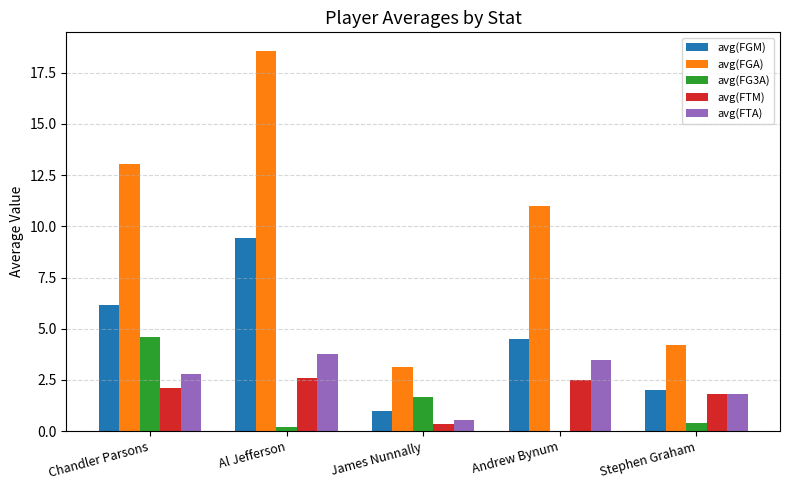

True or false: avg(FTA) has a value of 0.6 at Stephen Graham.

False